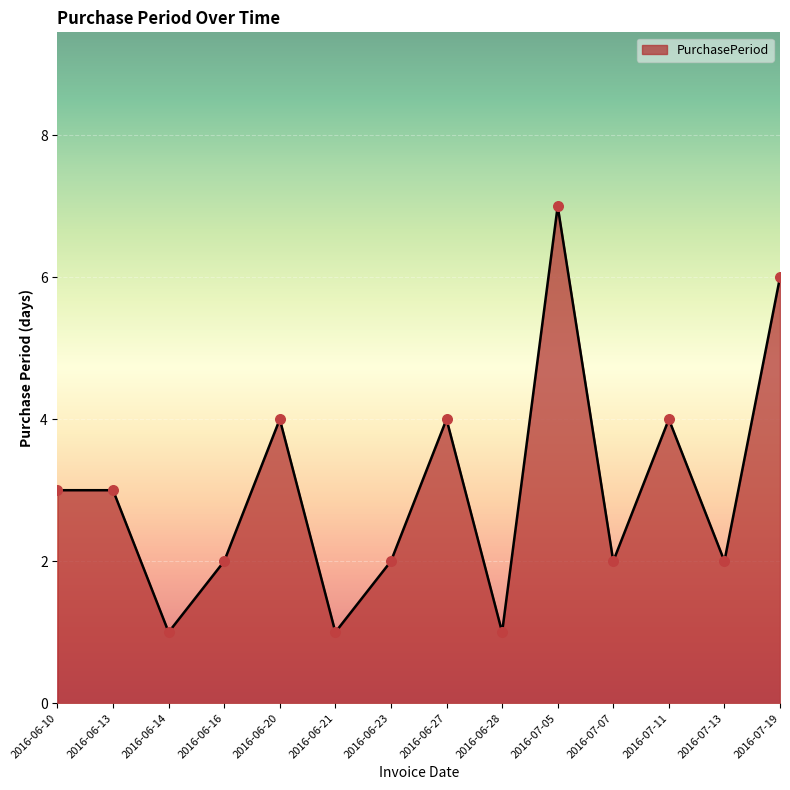

Which has a higher value, 2016-06-20 or 2016-06-23?

2016-06-20